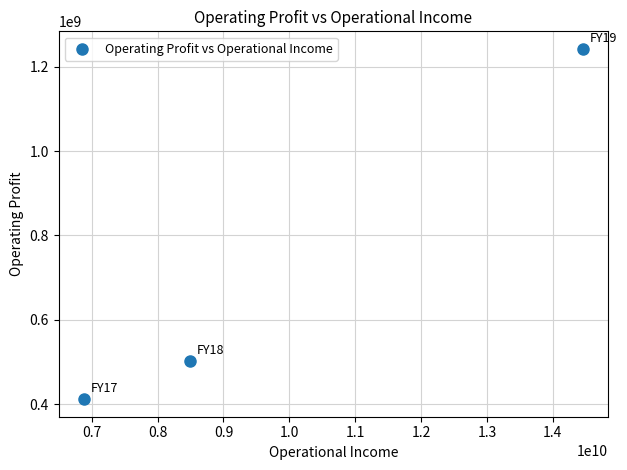

What Y value in the scatter plot is closest to 826933132?

502732134